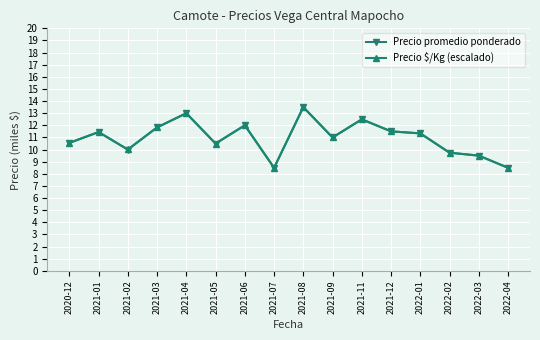

Where is Precio $/Kg (escalado) nearest to the value 10?

2021-02